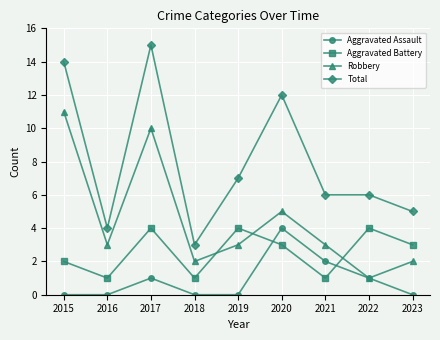

Which series has the widest spread of values?

Total